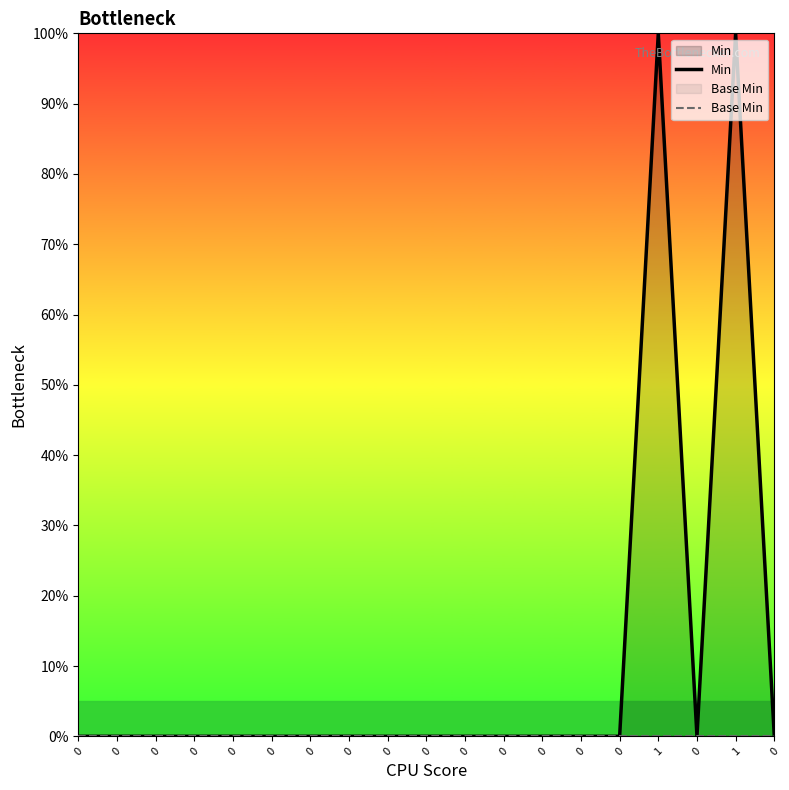

True or false: Min and Base Min intersect in this chart.

False